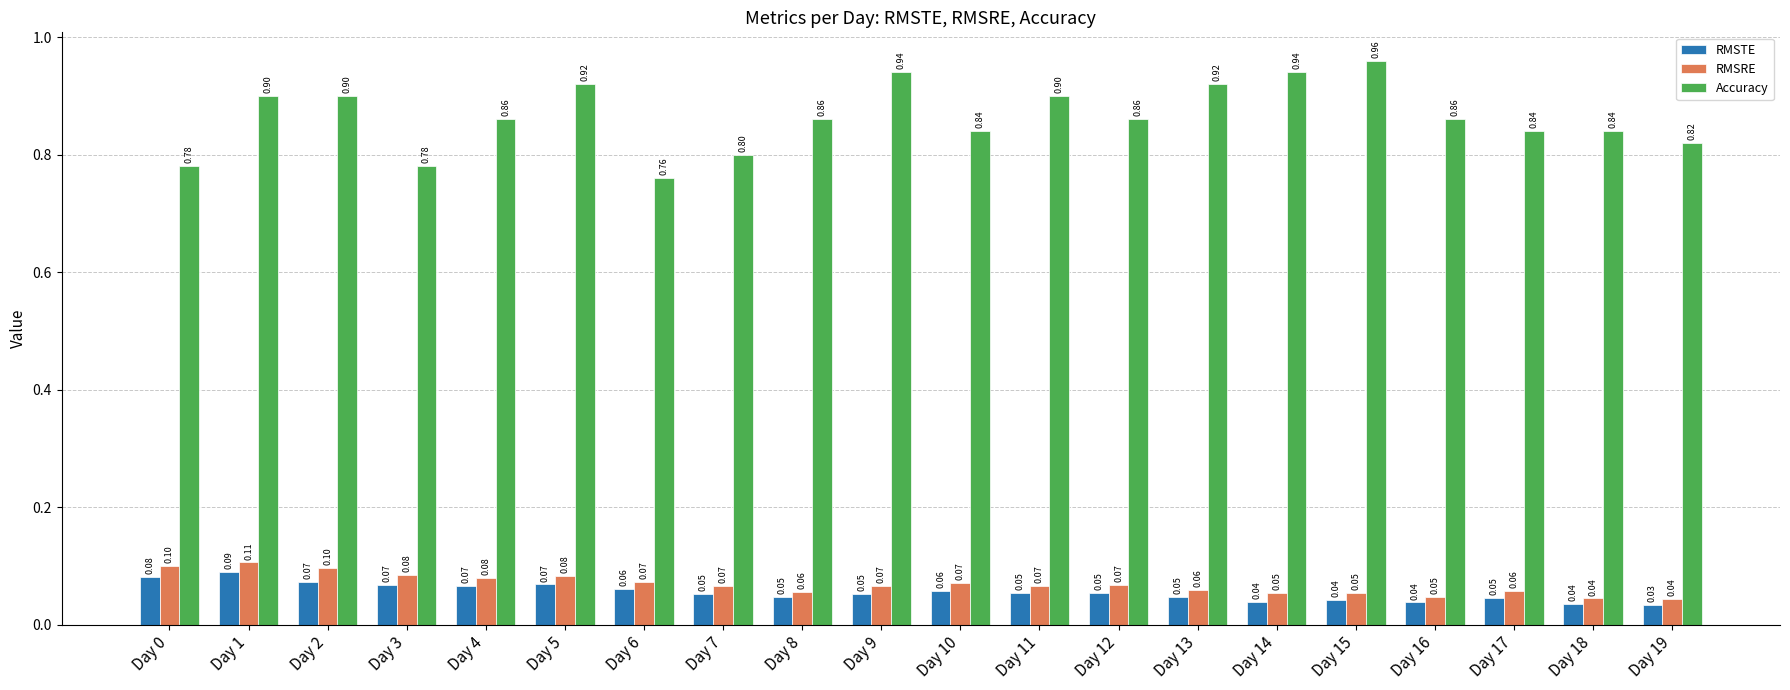

How many bars are there in each group?

3